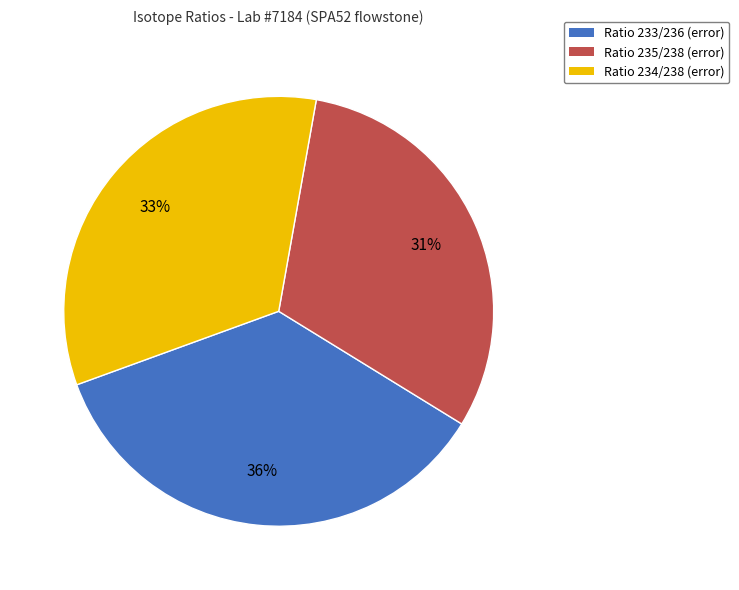

Which has a higher value, Ratio 234/238 or Ratio 235/238?

Ratio 234/238